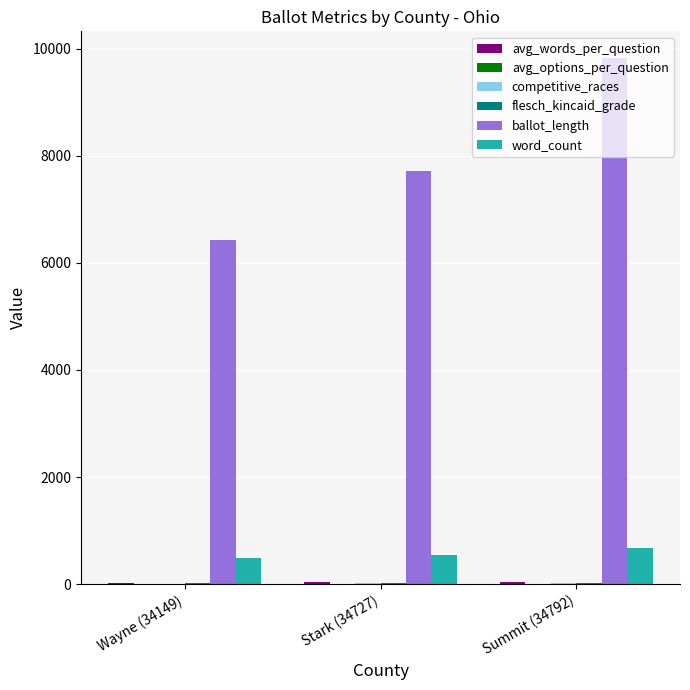

Where is ballot_length nearest to the value 8135?

Stark (34727)